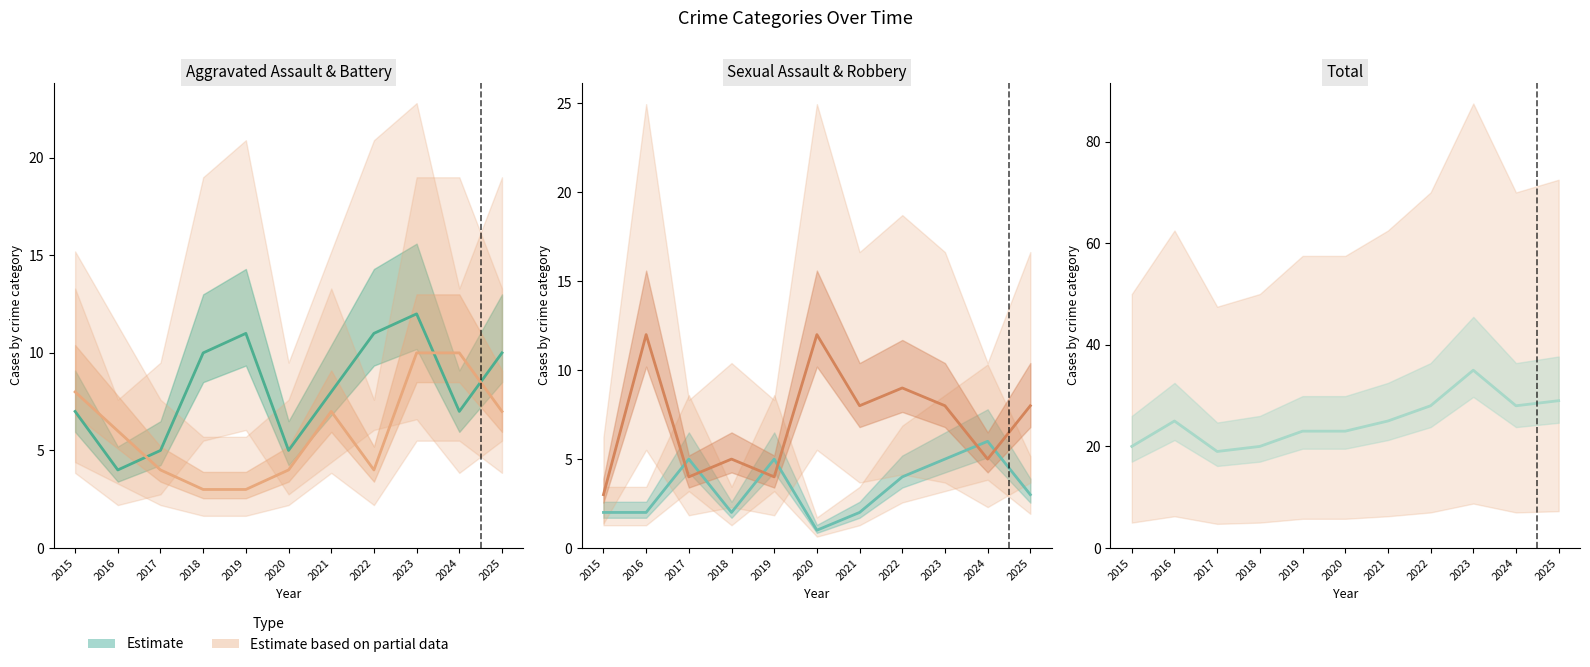

How many categories are shown in the chart?

11